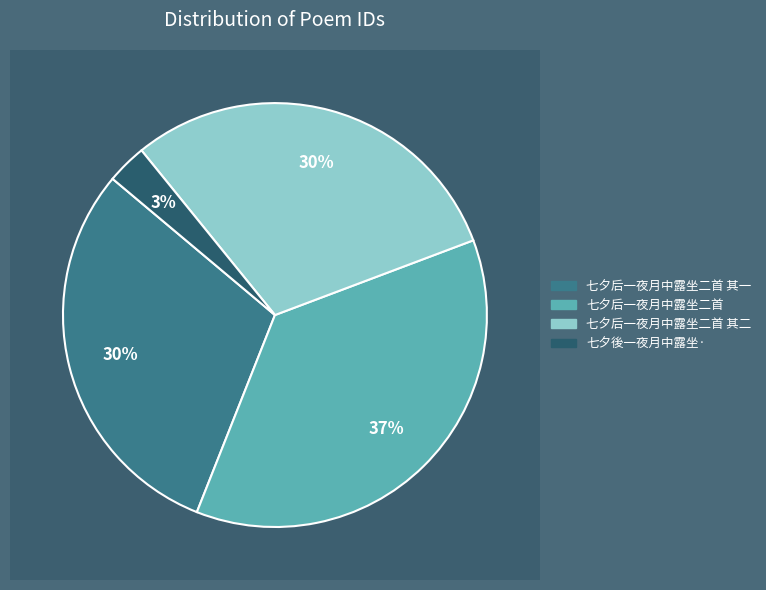

Which has a higher value, 七夕后一夜月中露坐二首 or 七夕后一夜月中露坐二首 其二?

七夕后一夜月中露坐二首